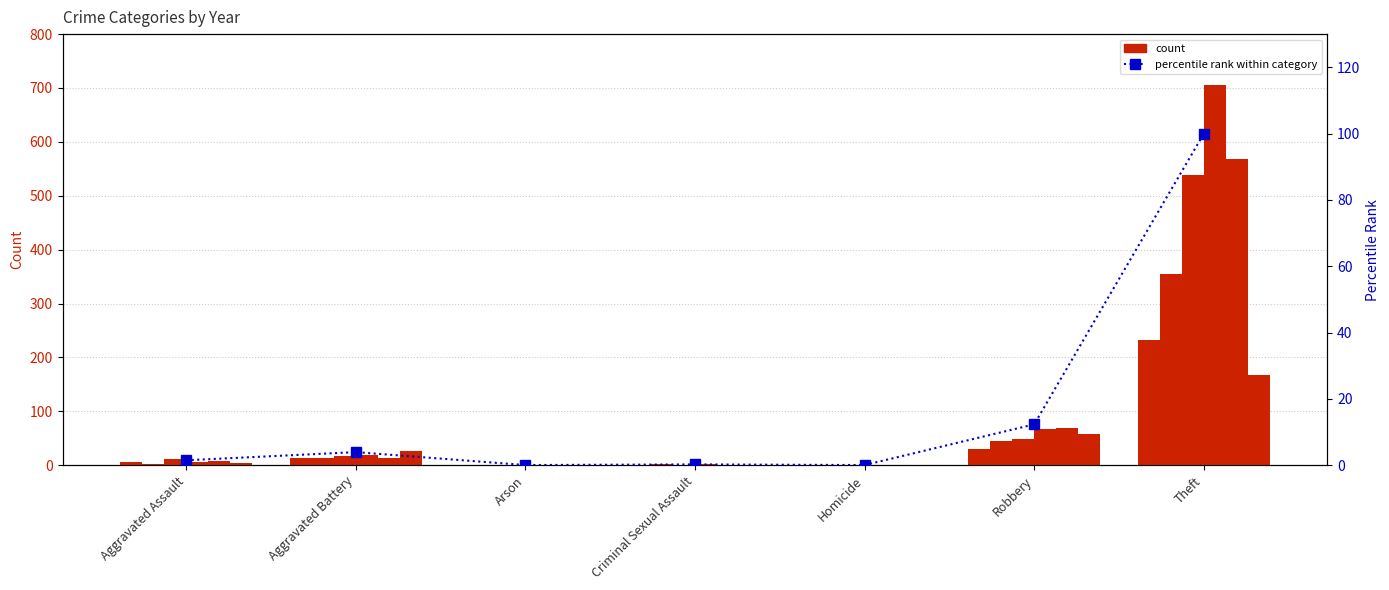

Between Homicide and Criminal Sexual Assault, which is larger?

Criminal Sexual Assault